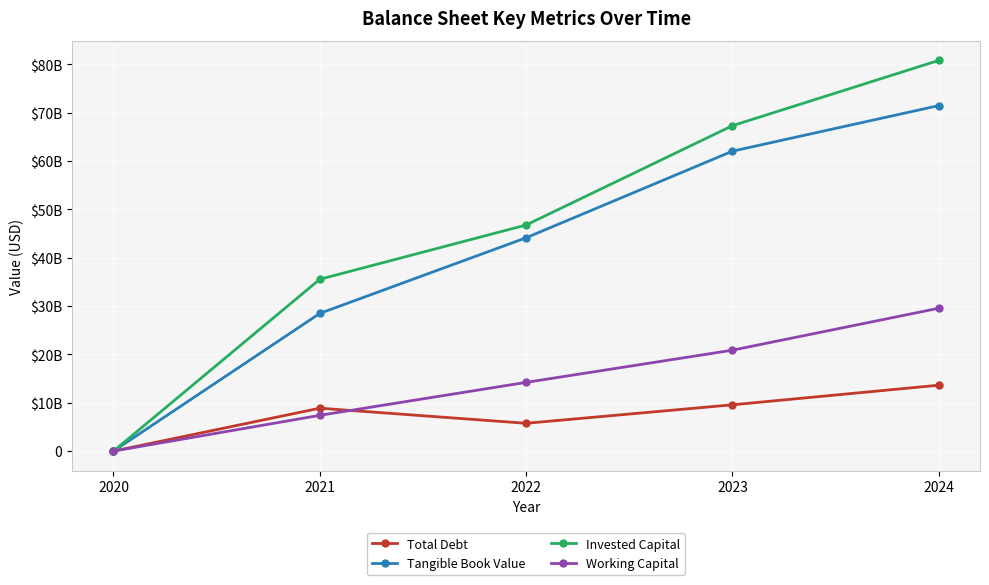

What are all the series names shown in the legend?

Total Debt, Tangible Book Value, Invested Capital, Working Capital